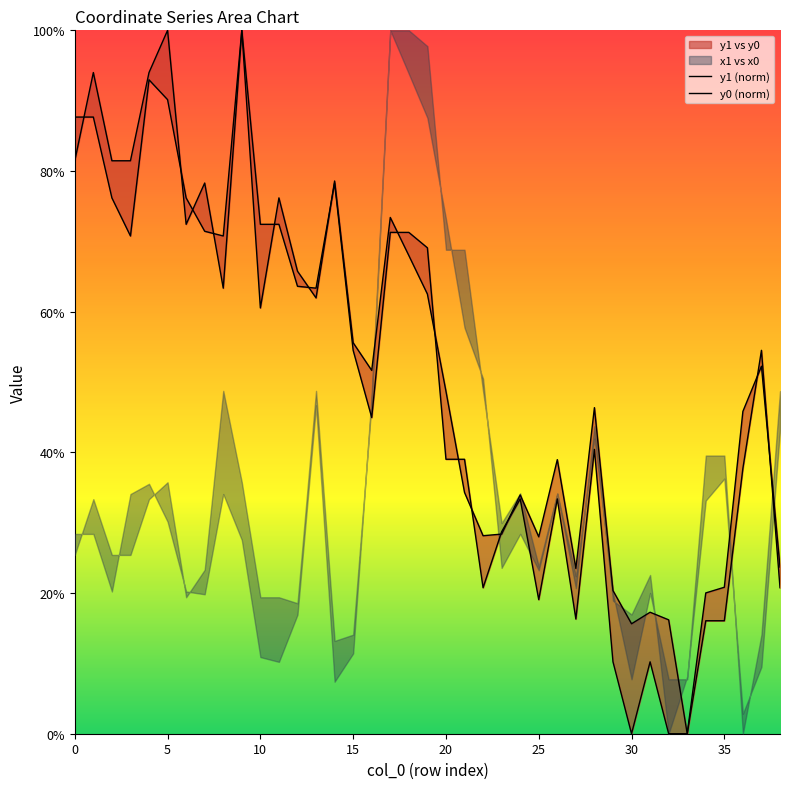

Which series has the widest spread of values?

y1 (norm)